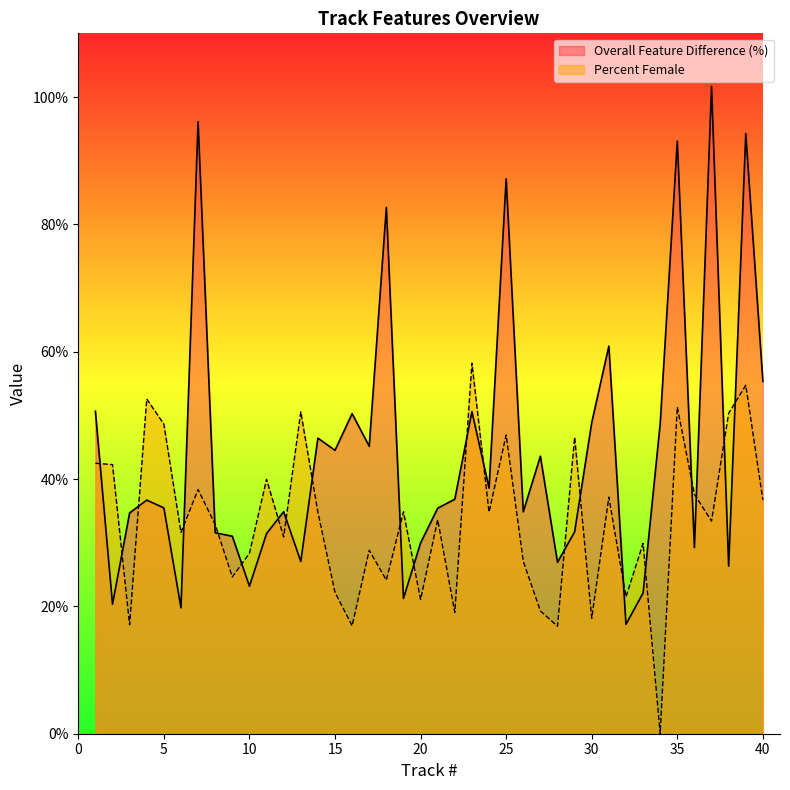

At which label does Percent Female reach its minimum?

34